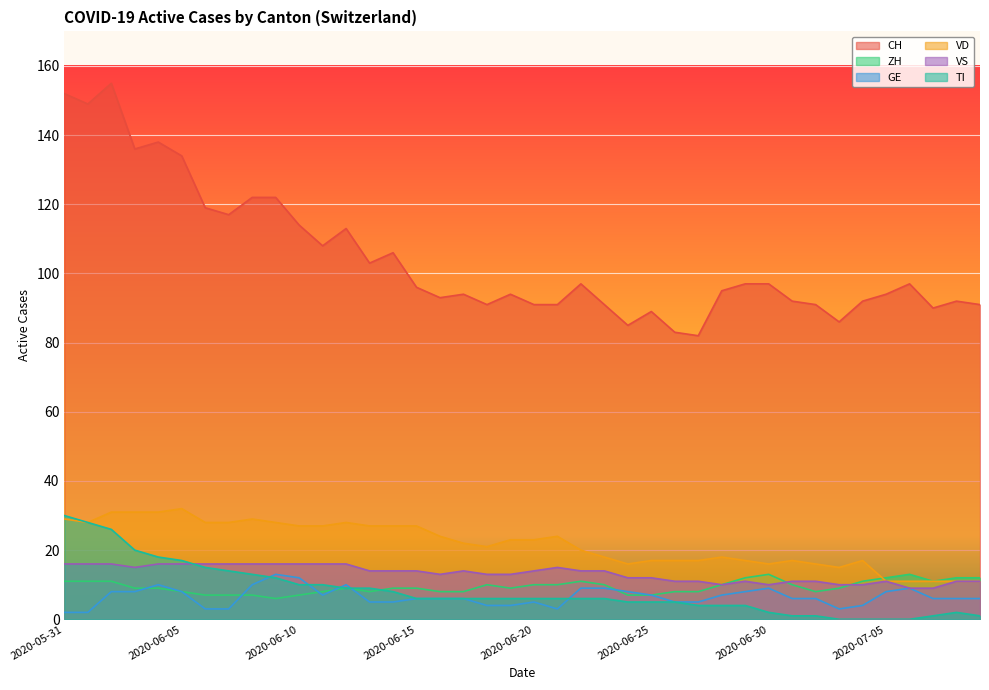

How many categories are shown in the chart?

40